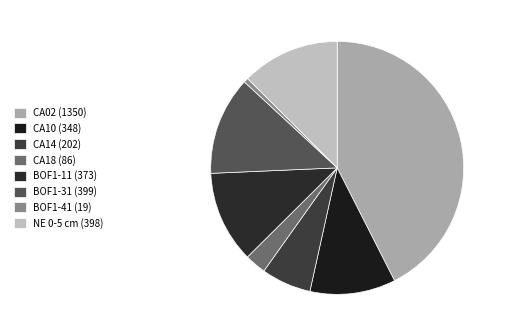

Is it true that NE 0-5 cm is 6% of the pie?

False